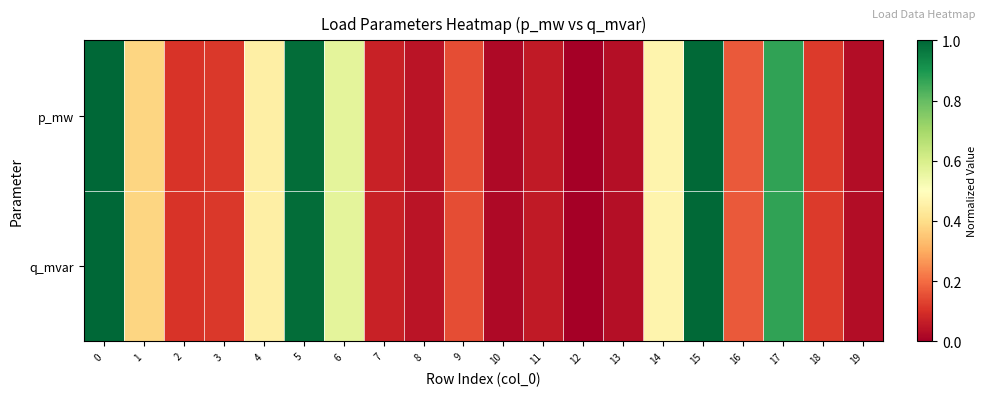

Reading left to right, list all the values displayed in this chart.

p_mw: 0=1.0	1=0.4	2=0.1	3=0.1	4=0.5	5=1.0	6=0.6	7=0.1	8=0.0	9=0.1	10=0.0	11=0.1	12=0.0	13=0.0	14=0.5	15=1.0	16=0.2	17=0.9	18=0.1	19=0.0
q_mvar: 0=1.0	1=0.4	2=0.1	3=0.1	4=0.5	5=1.0	6=0.6	7=0.1	8=0.0	9=0.1	10=0.0	11=0.1	12=0.0	13=0.0	14=0.5	15=1.0	16=0.2	17=0.9	18=0.1	19=0.0